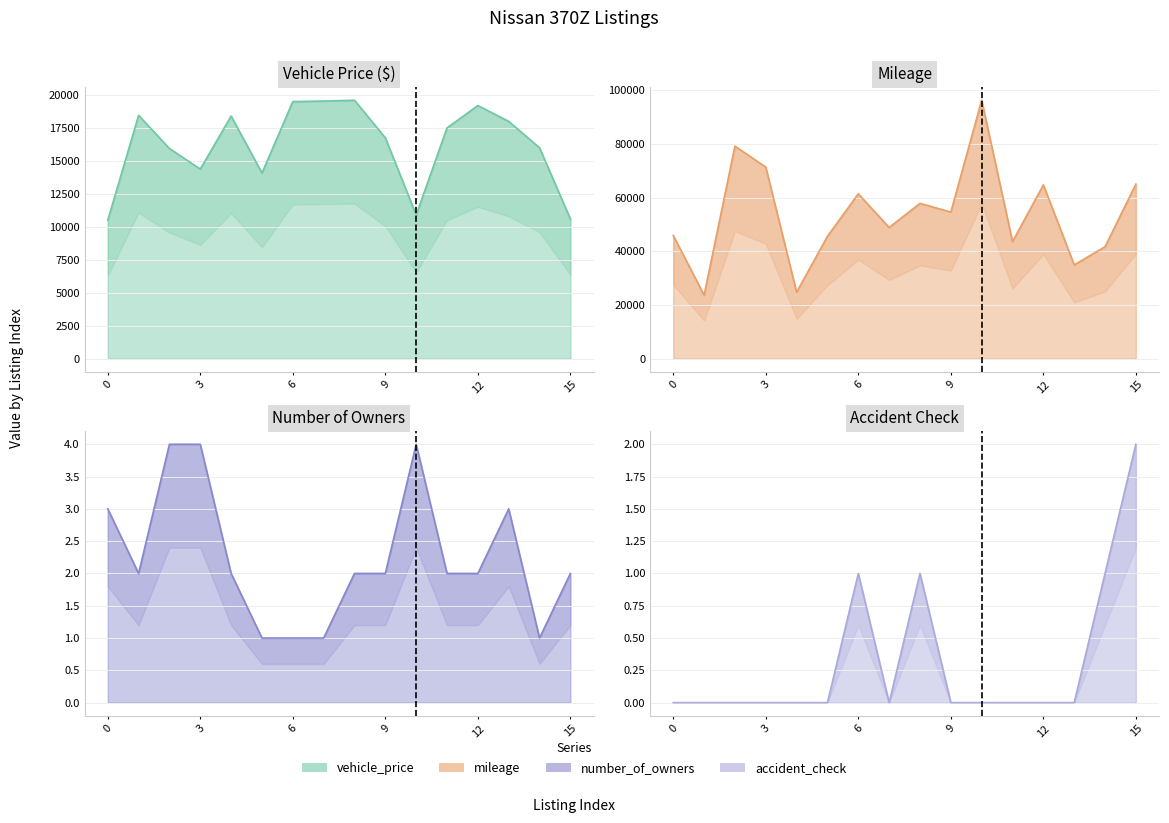

What is the difference between the maximum and second lowest values in the number_of_owners series?

3